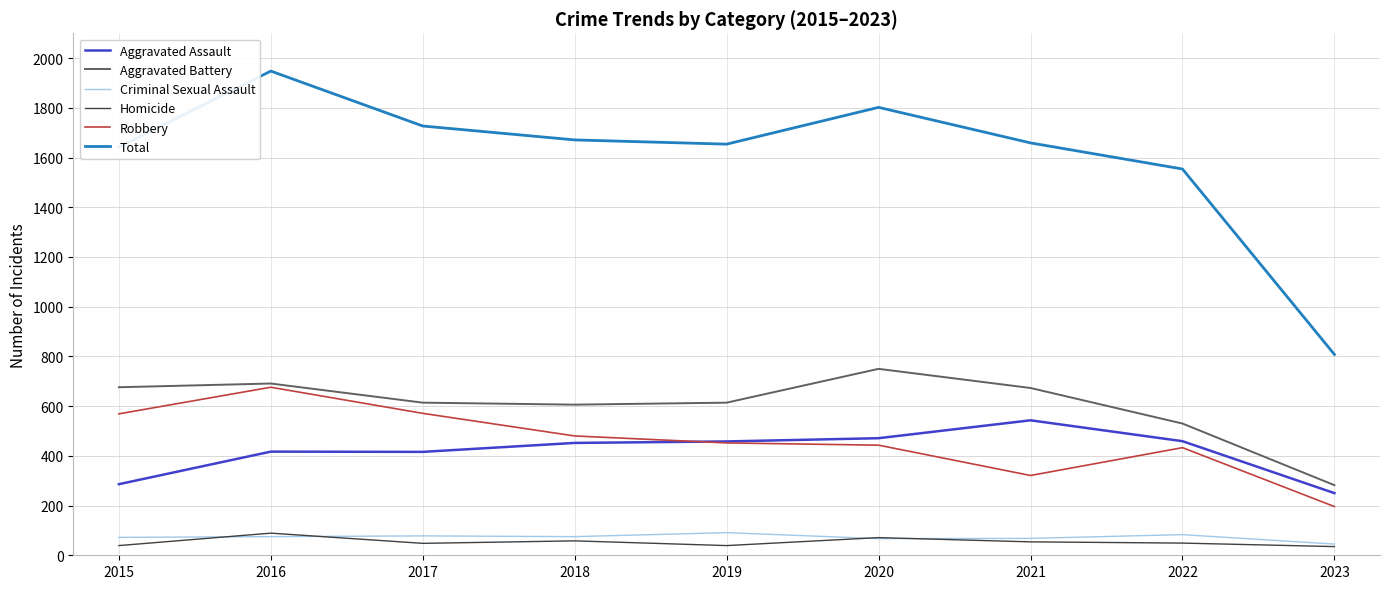

Is it true that Criminal Sexual Assault equals 68 at 2021?

True